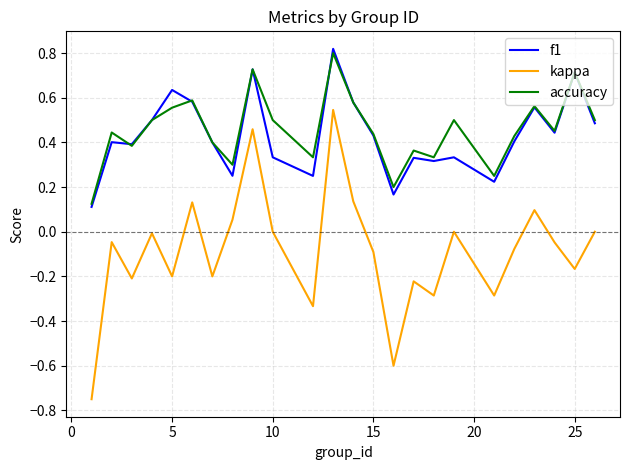

True or false: kappa and f1 cross at least once.

False